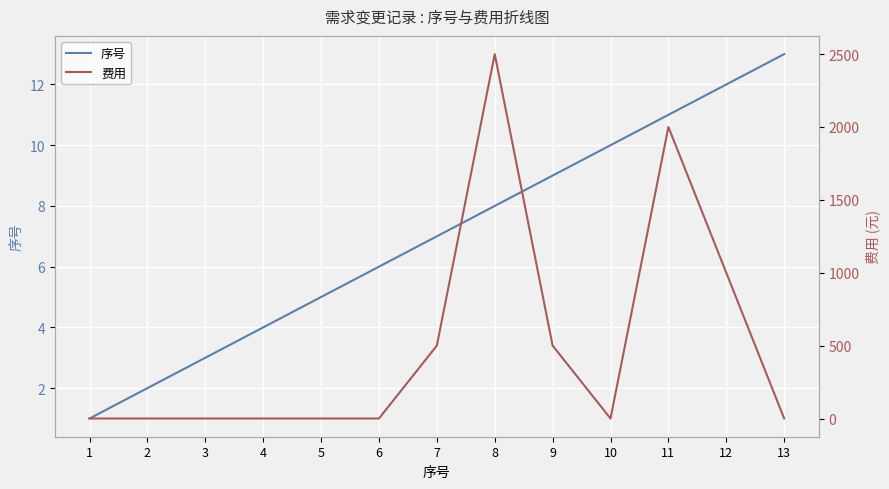

Is the value of 序号 at 9 greater than the value of 费用 at 3?

Yes